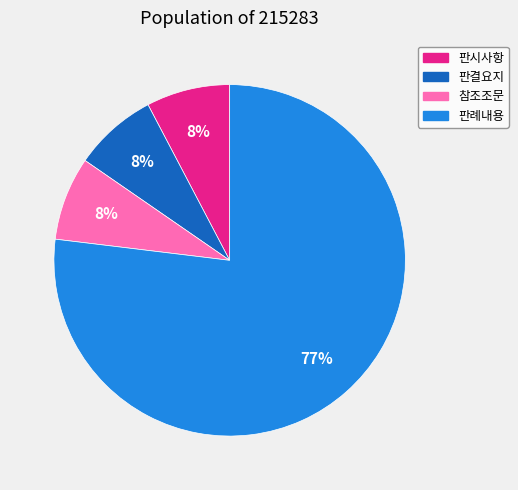

Combined, do 판결요지 and 판례내용 account for over 50%?

Yes